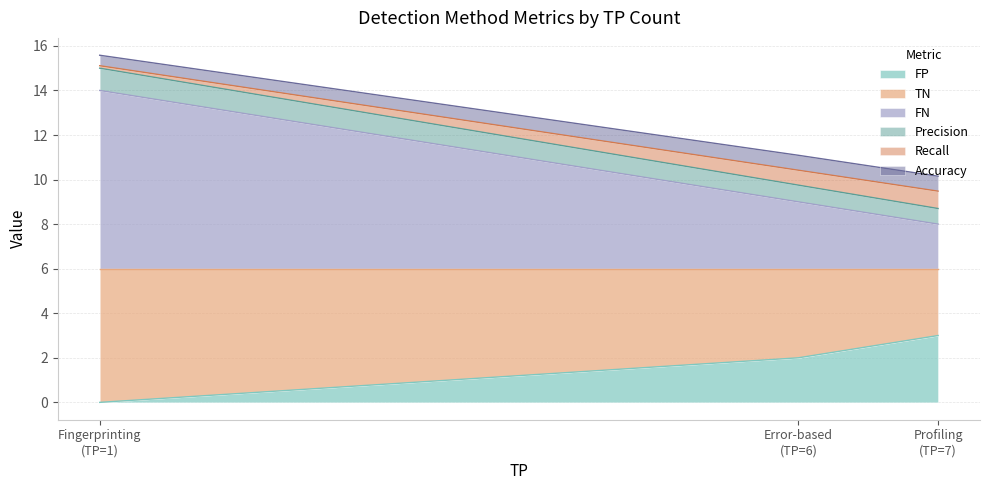

The value of TN at Fingerprinting is 9.2. True or false?

False